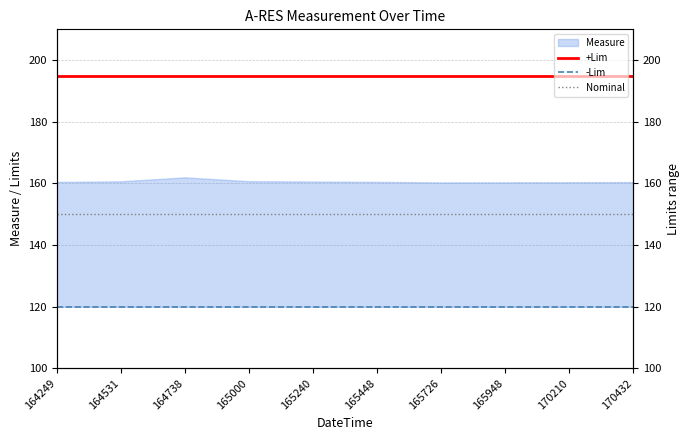

Between 165448 and 170210, which is larger?

165448